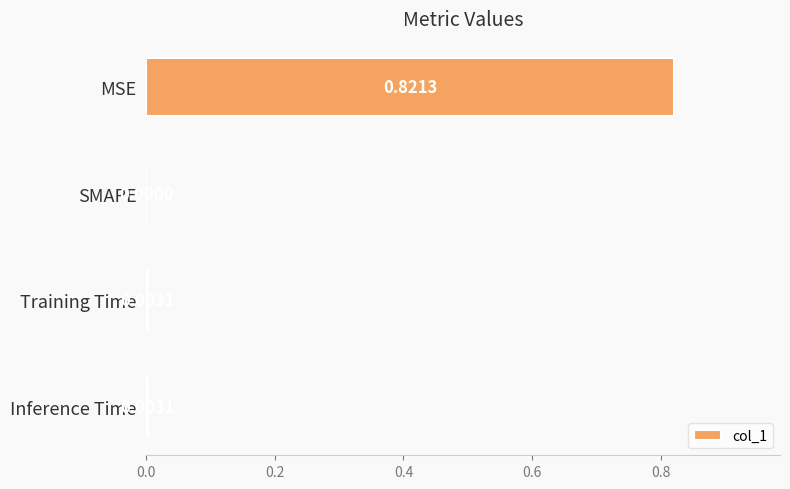

Which has a higher value, Inference Time or SMAPE?

Inference Time